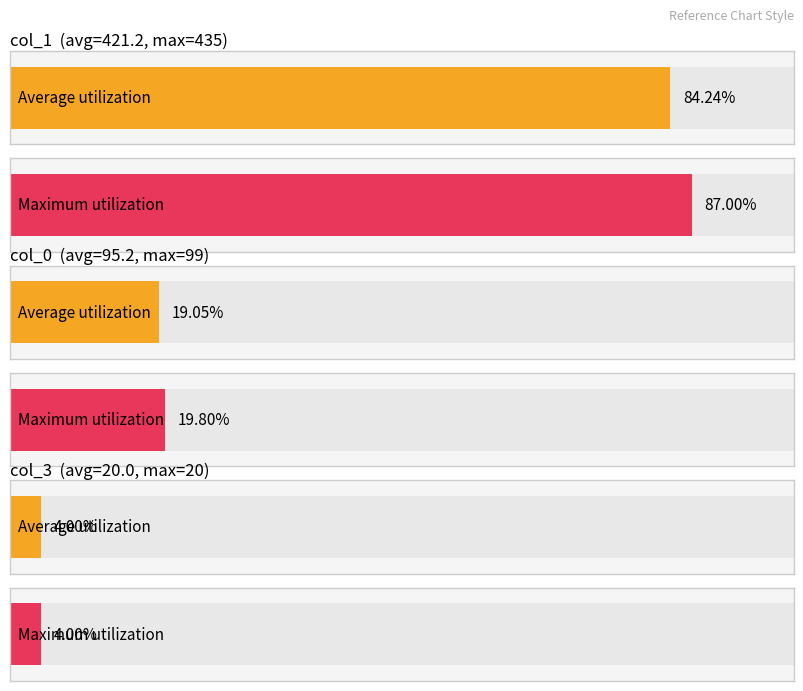

Is it true that col_0 equals 34 at 126?

False